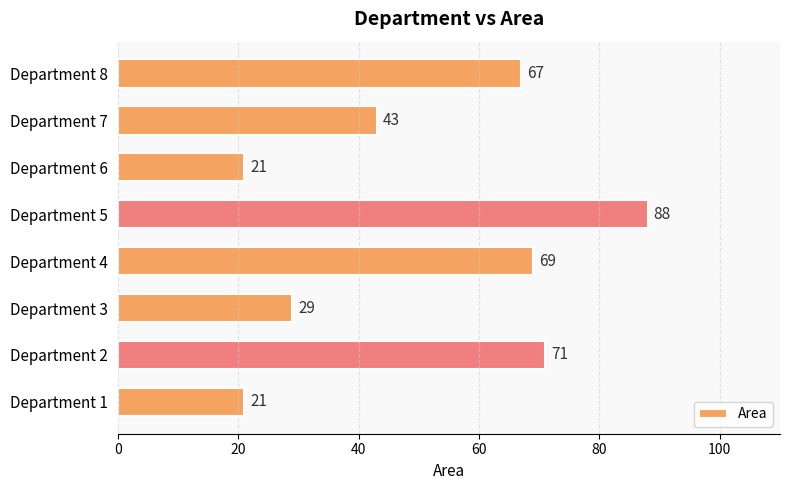

Reading top to bottom, extract all data points from this chart.

Department 8=67	Department 7=43	Department 6=21	Department 5=88	Department 4=69	Department 3=29	Department 2=71	Department 1=21